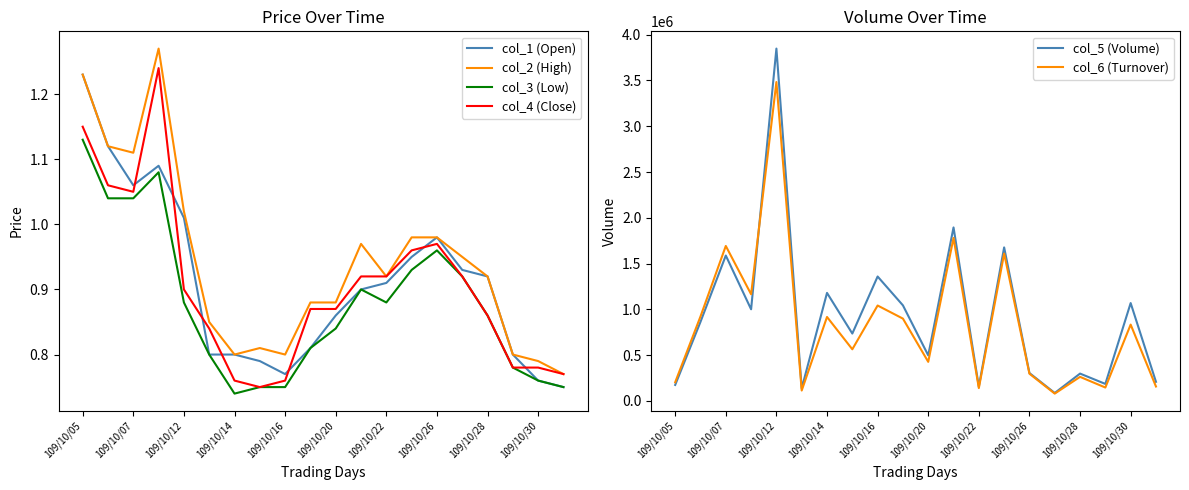

What is the label of the 20th point from the left?

19